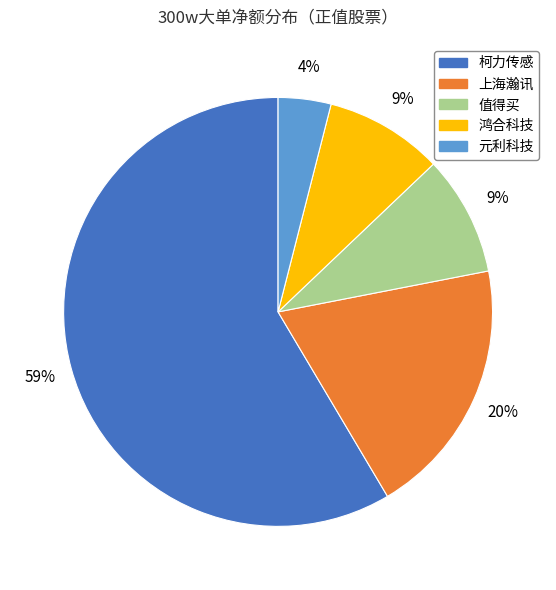

True or false: 值得买 accounts for 15% of the total.

False